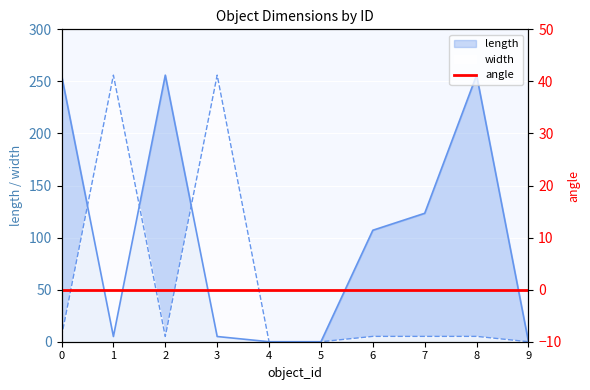

At 1, list the series in order from largest to smallest.

width, length